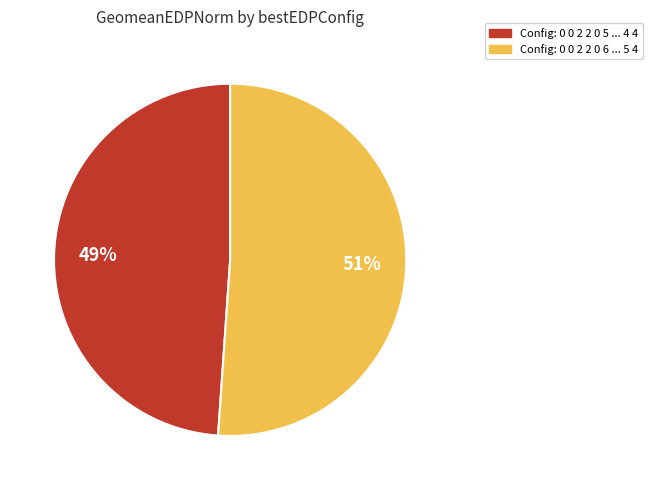

To the nearest percent, what is the average slice percentage?

50%